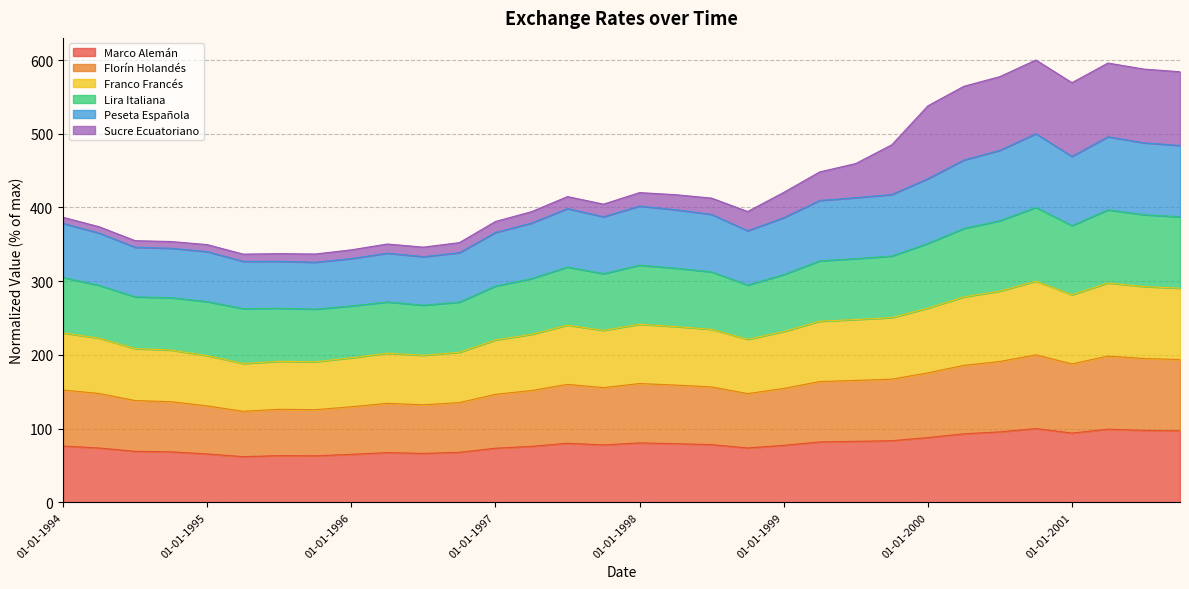

Which label corresponds to the smallest value in the chart?

01-04-1995